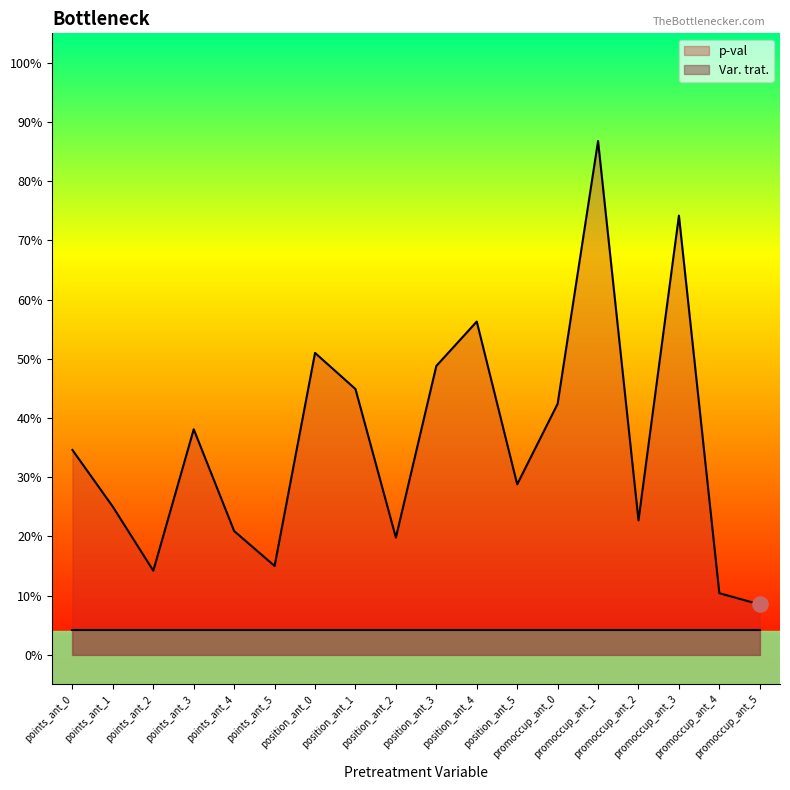

Which has a higher value, points_ant_4 or position_ant_3?

position_ant_3